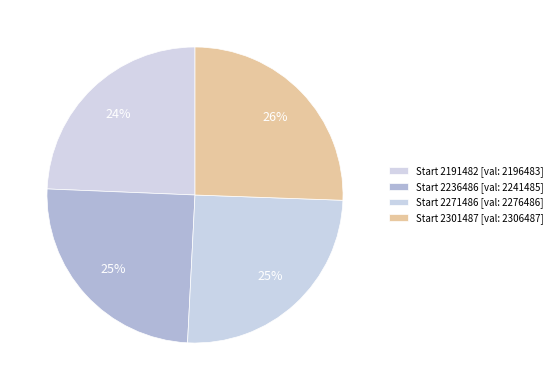

How many segments does this pie chart have?

4